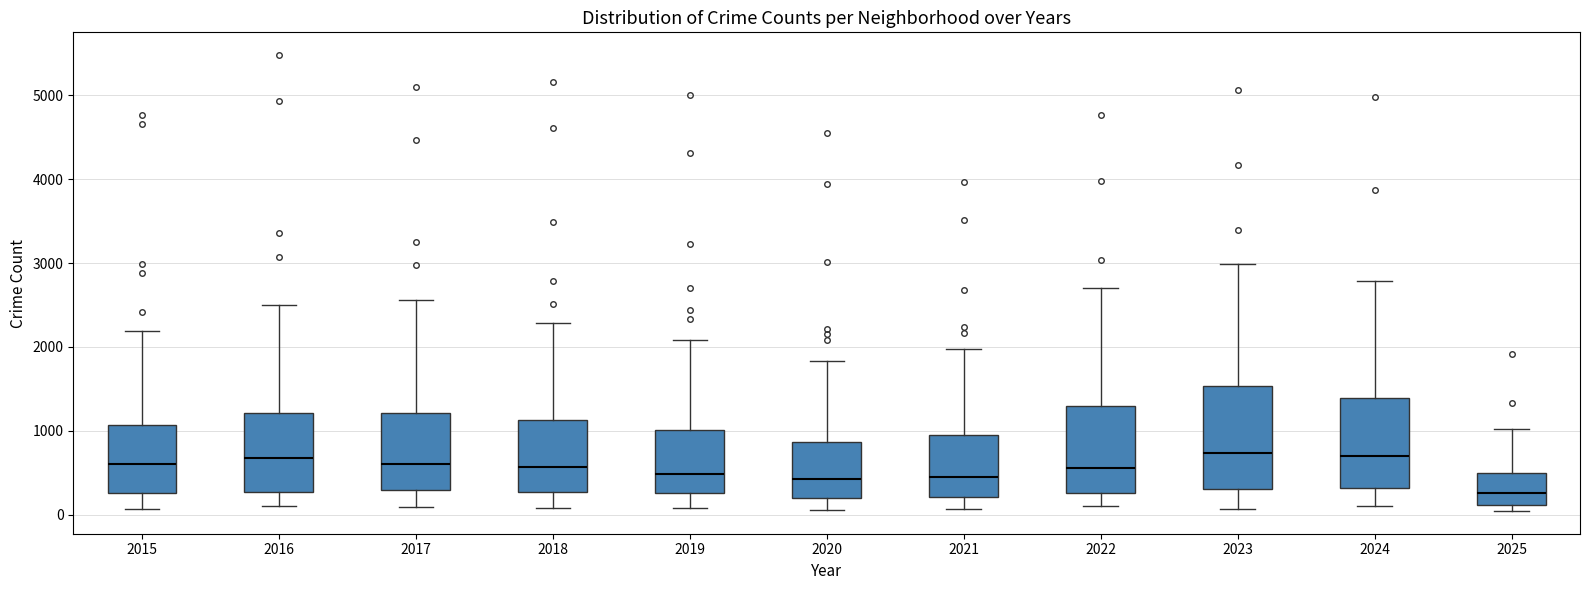

Reading left to right, read every box against the y-axis: the position of its median line, the range the box covers, and the ends of its whiskers. The values are not printed on the chart, so give them approximately, as read against the axis.

2015: median 600, box 300 to 1100, whiskers 100 to 2200
2016: median 700, box 300 to 1200, whiskers 100 to 2500
2017: median 600, box 300 to 1200, whiskers 100 to 2600
2018: median 600, box 300 to 1100, whiskers 100 to 2300
2019: median 500, box 300 to 1000, whiskers 100 to 2100
2020: median 400, box 200 to 900, whiskers 100 to 1800
2021: median 500, box 200 to 900, whiskers 100 to 2000
2022: median 600, box 300 to 1300, whiskers 100 to 2700
2023: median 700, box 300 to 1500, whiskers 100 to 3000
2024: median 700, box 300 to 1400, whiskers 100 to 2800
2025: median 300, box 100 to 500, whiskers 0 to 1000